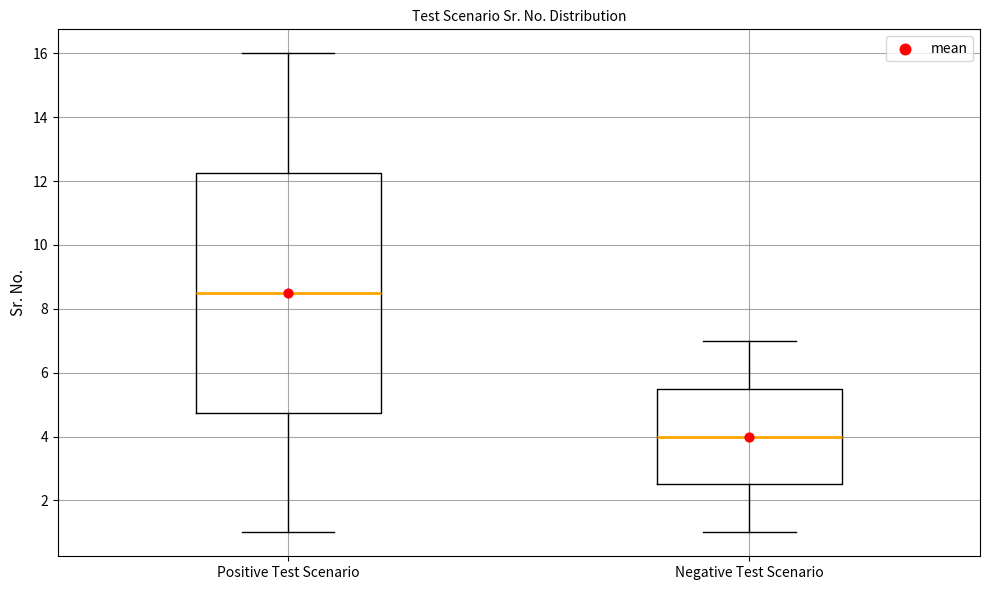

Reading left to right, transcribe this box plot: for each box, give where its median line is, the range the box spans, and where its two whiskers end, as read against the y-axis. The values are not printed on the chart, so give them approximately, as read against the axis.

Positive Test Scenario: median 8.6, box 4.8 to 12.2, whiskers 1.0 to 16.0
Negative Test Scenario: median 4.0, box 2.6 to 5.6, whiskers 1.0 to 7.0